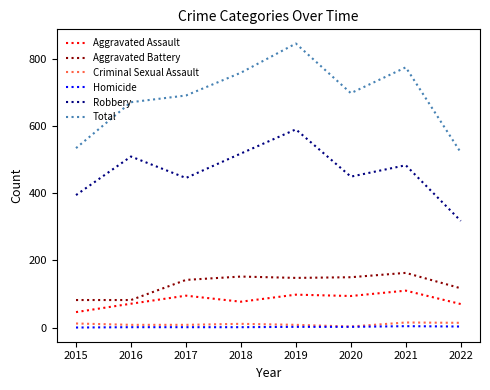

Which category has the highest value in the Robbery series?

2019